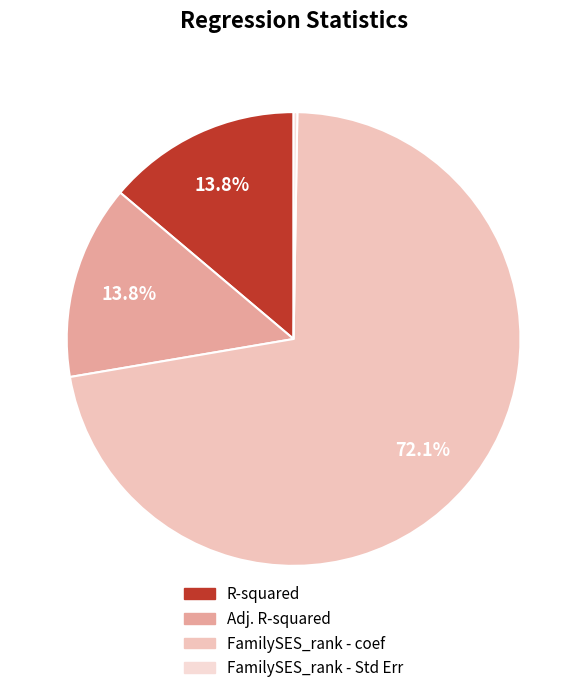

How many segments does this pie chart have?

4